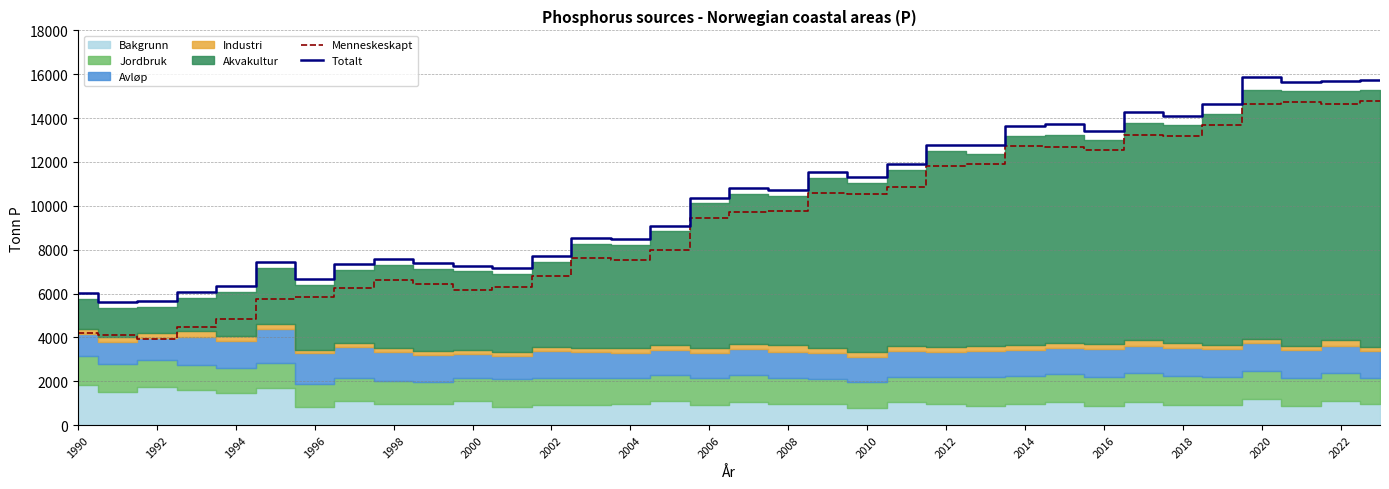

True or false: Totalt and Menneskeskapt cross at least once.

False